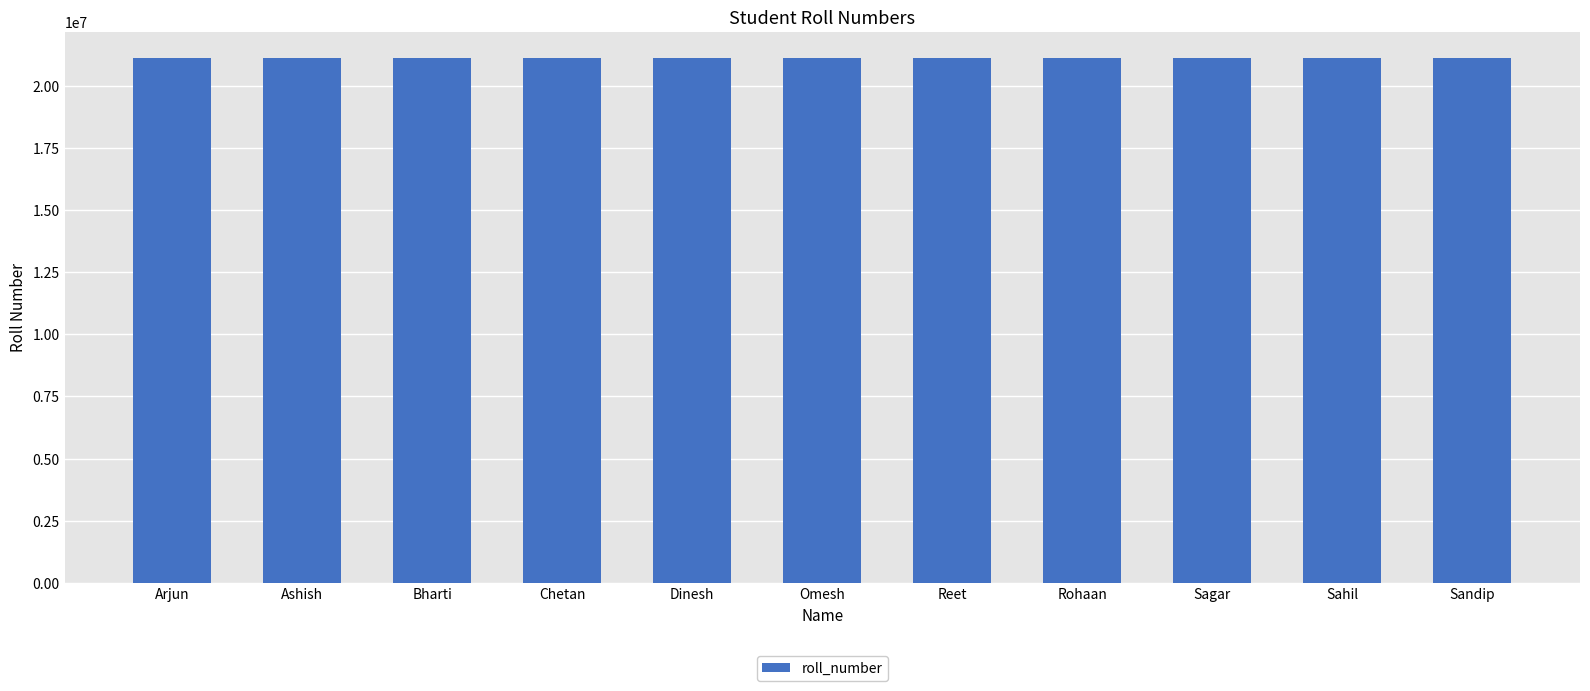

Is it true that the value at Sagar is 27944376?

False